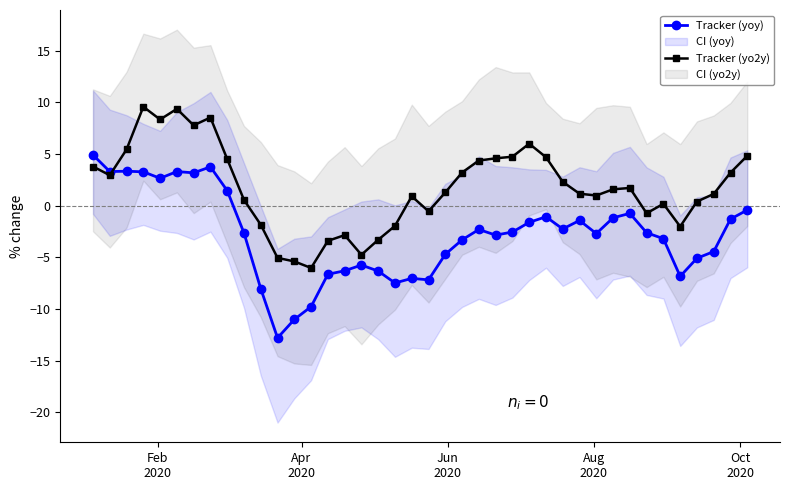

List the series in order of their overall mean, lowest first.

Tracker (yoy), Tracker (yo2y)